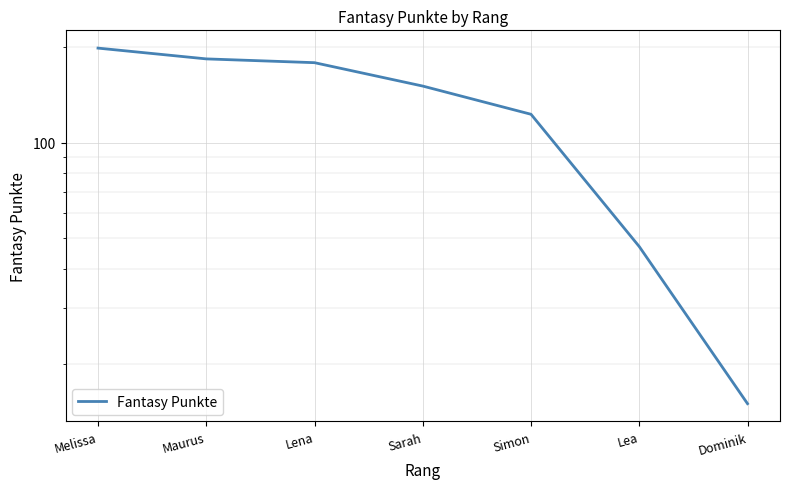

Reading right to left, what are all the values shown in this chart?

Dominik=15	Lea=47	Simon=123	Sarah=151	Lena=179	Maurus=184	Melissa=199